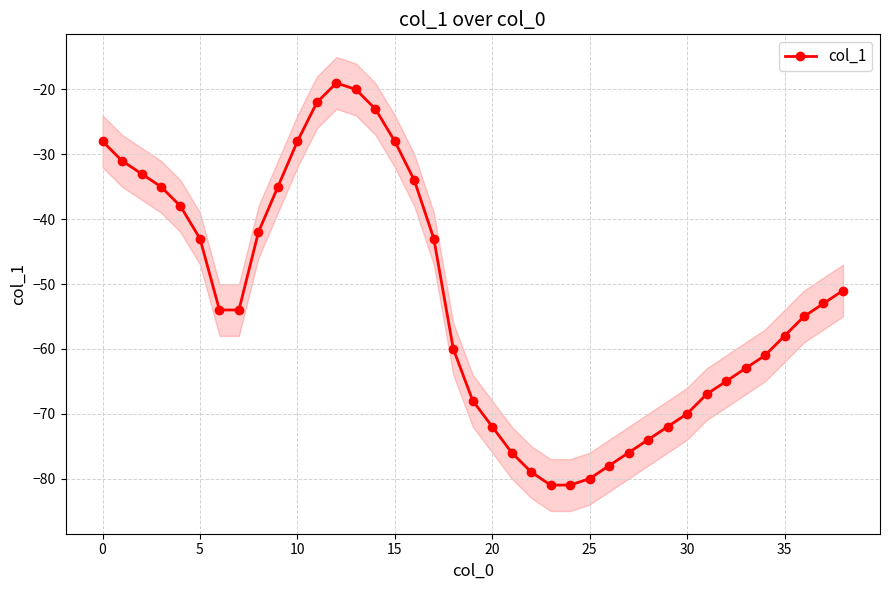

What is the minimum value for col_1?

-81